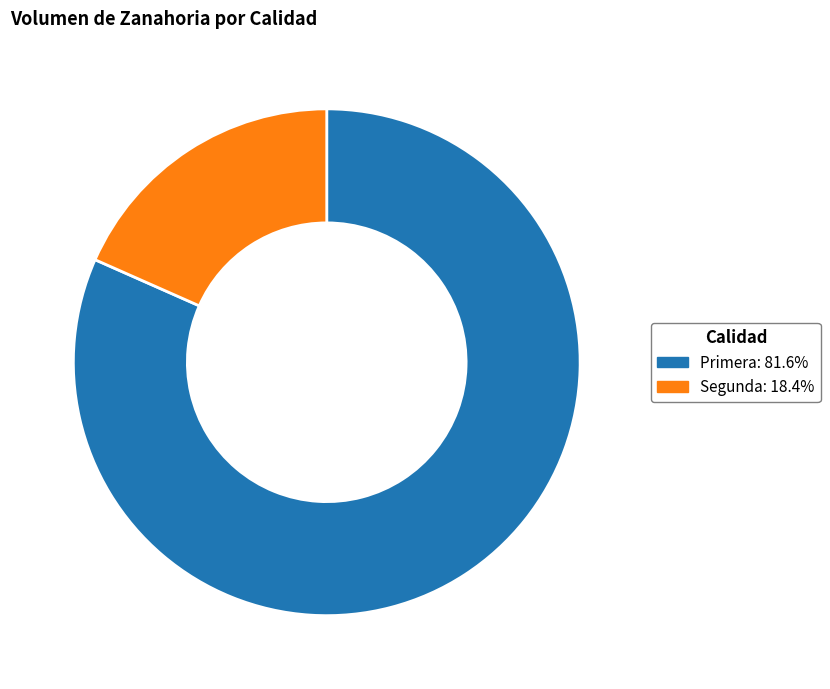

Count the number of slices in the pie.

2